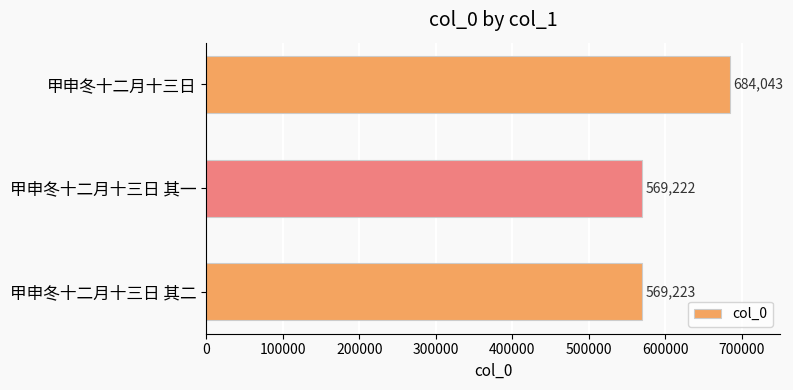

Does the chart contain stacked bars?

No